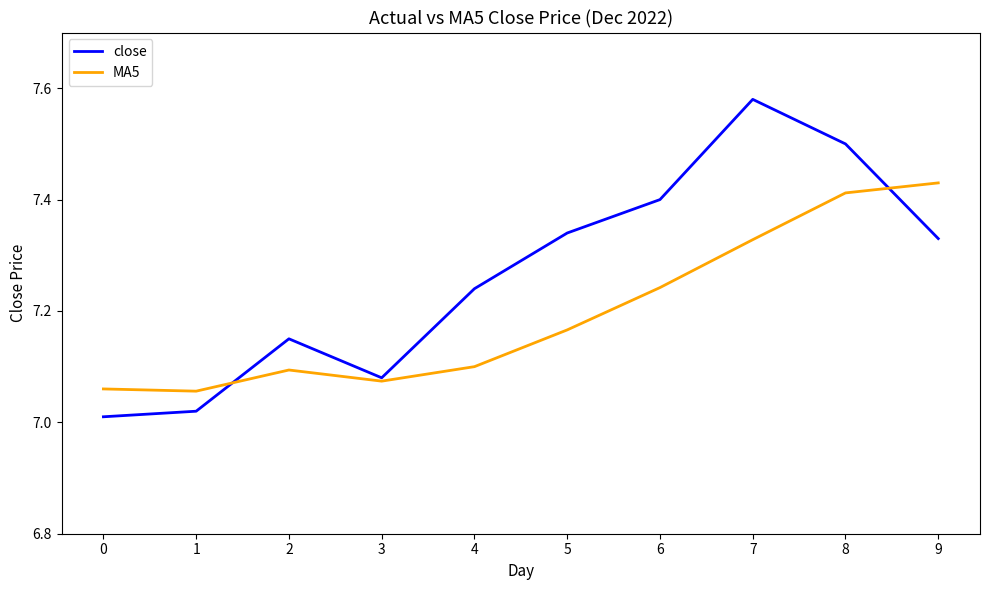

True or false: close has a value of 2.1 at 9.

False